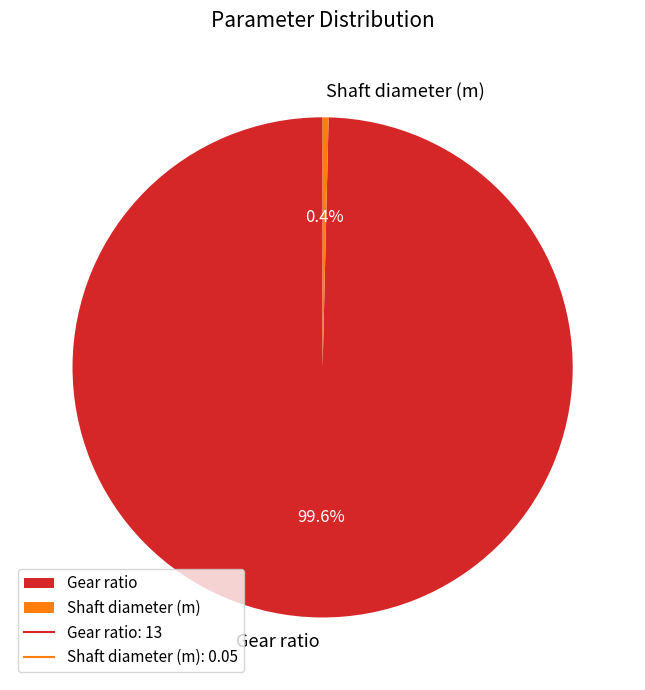

The Gear ratio slice represents 100% of the pie. True or false?

True